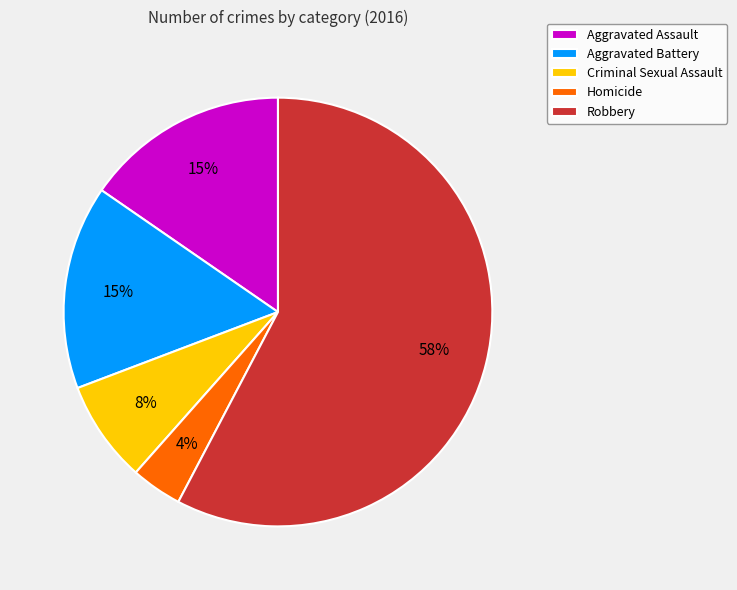

Does any single category account for the majority?

Yes